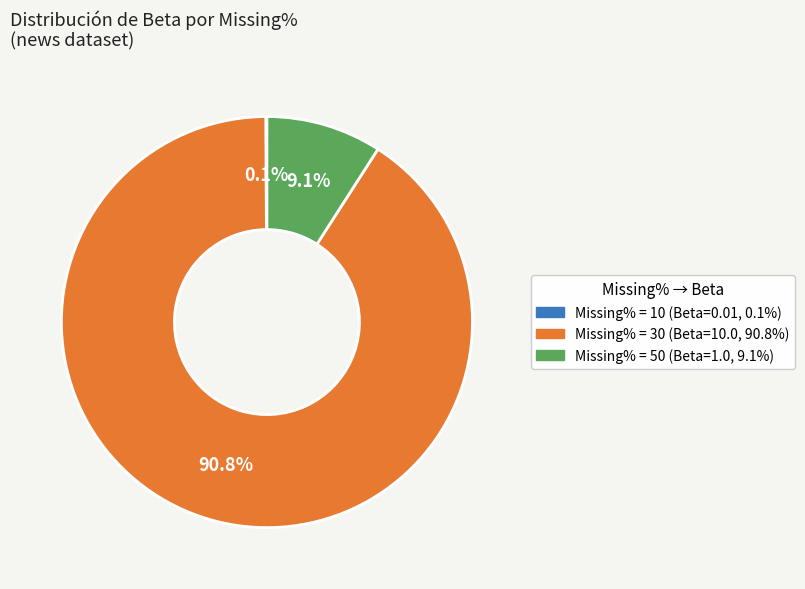

Is there any slice that represents more than half of the pie?

Yes